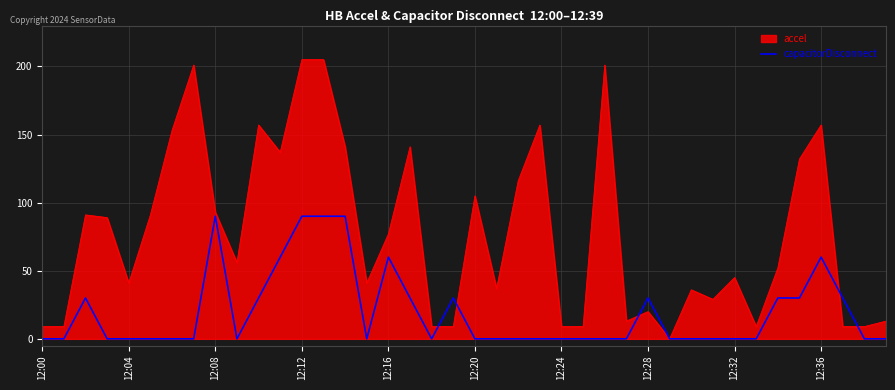

What is the difference between the values at 33 and 34?

30